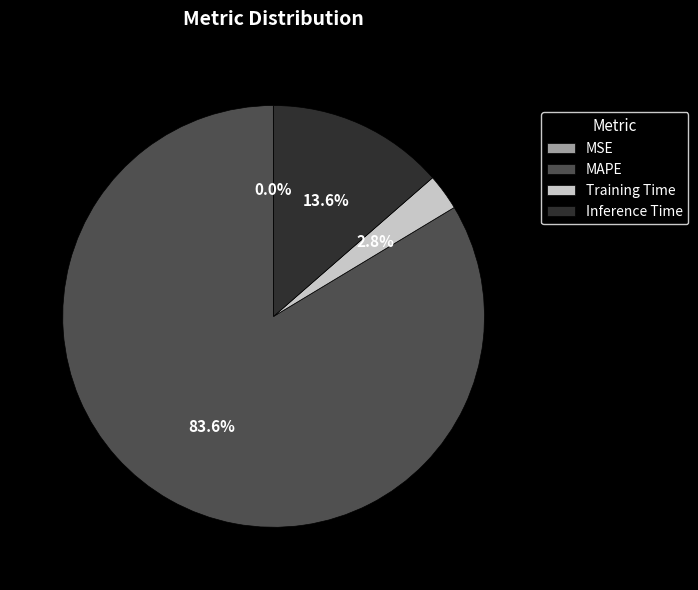

To the nearest percent, what percentage of the pie is MAPE?

84%